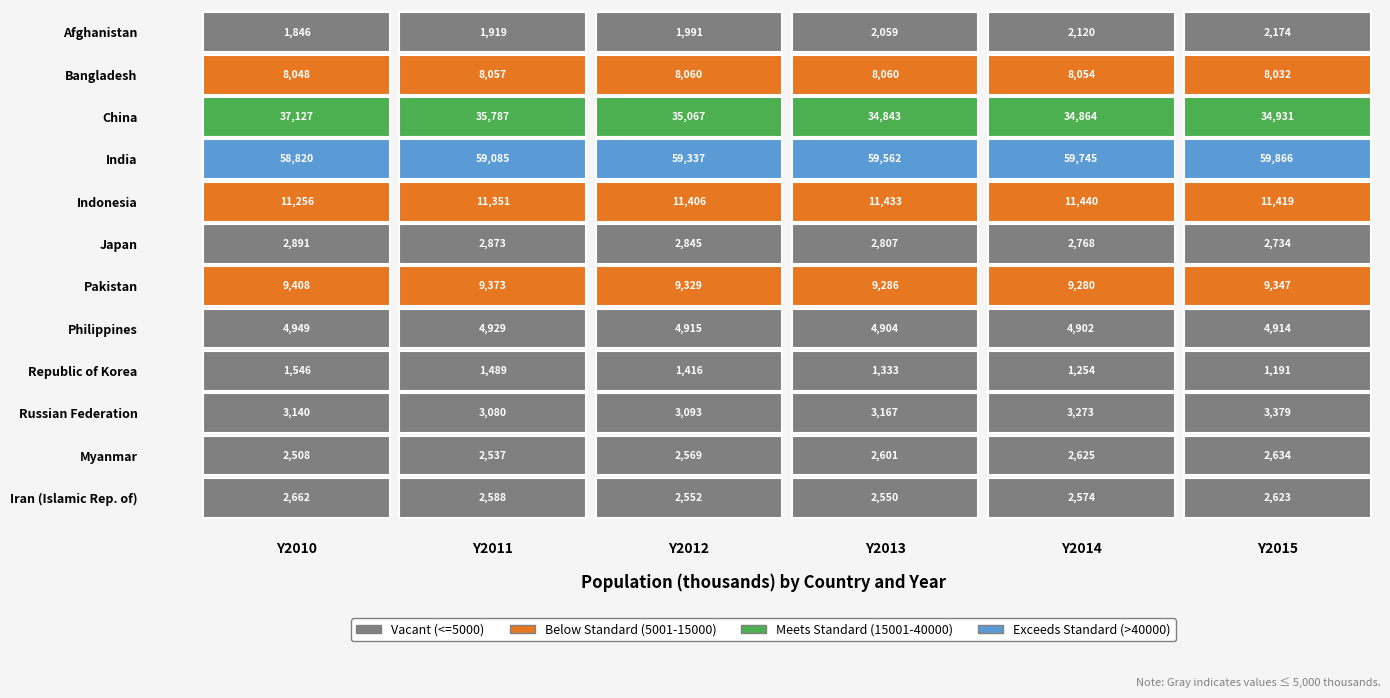

Reading left to right, what are all the values shown in this chart?

Afghanistan: 1846	1919	1991	2059	2120	2174
Bangladesh: 8048	8057	8060	8060	8054	8032
China: 37127	35787	35067	34843	34864	34931
India: 58820	59085	59337	59562	59745	59866
Indonesia: 11256	11351	11406	11433	11440	11419
Japan: 2891	2873	2845	2807	2768	2734
Pakistan: 9408	9373	9329	9286	9280	9347
Philippines: 4949	4929	4915	4904	4902	4914
Republic of Korea: 1546	1489	1416	1333	1254	1191
Russian Federation: 3140	3080	3093	3167	3273	3379
Myanmar: 2508	2537	2569	2601	2625	2634
Iran (Islamic Rep. of): 2662	2588	2552	2550	2574	2623